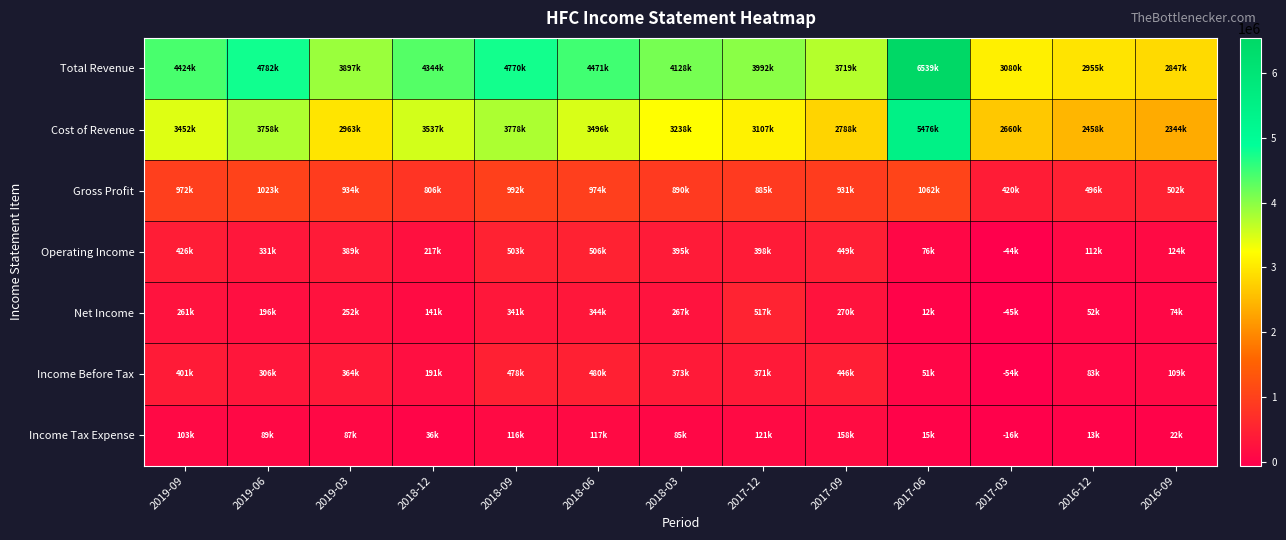

Reading right to left, what are all the values shown in this chart?

Total Revenue: 2016-09=2847300	2016-12=2955100	2017-03=3080500	2017-06=6539300	2017-09=3719200	2017-12=3992700	2018-03=4128400	2018-06=4471200	2018-09=4770800	2018-12=4344200	2019-03=3897200	2019-06=4782600	2019-09=4424800
Cost of Revenue: 2016-09=2344600	2016-12=2458900	2017-03=2660300	2017-06=5476700	2017-09=2788000	2017-12=3107100	2018-03=3238400	2018-06=3496500	2018-09=3778300	2018-12=3537500	2019-03=2963100	2019-06=3758700	2019-09=3452500
Gross Profit: 2016-09=502700	2016-12=496200	2017-03=420200	2017-06=1062600	2017-09=931200	2017-12=885600	2018-03=890000	2018-06=974700	2018-09=992500	2018-12=806700	2019-03=934100	2019-06=1023900	2019-09=972300
Operating Income: 2016-09=124800	2016-12=112300	2017-03=-44900	2017-06=76700	2017-09=449200	2017-12=398500	2018-03=395800	2018-06=506900	2018-09=503500	2018-12=217600	2019-03=389300	2019-06=331700	2019-09=426800
Net Income: 2016-09=74200	2016-12=52800	2017-03=-45800	2017-06=12200	2017-09=270300	2017-12=517900	2018-03=267100	2018-06=344300	2018-09=341300	2018-12=141500	2019-03=252700	2019-06=196600	2019-09=261400
Income Before Tax: 2016-09=109900	2016-12=83400	2017-03=-54600	2017-06=51500	2017-09=446100	2017-12=371300	2018-03=373900	2018-06=480400	2018-09=478400	2018-12=191800	2019-03=364000	2019-06=306200	2019-09=401000
Income Tax Expense: 2016-09=22200	2016-12=13000	2017-03=-16800	2017-06=15200	2017-09=158400	2017-12=121100	2018-03=85000	2018-06=117400	2018-09=116300	2018-12=36300	2019-03=87500	2019-06=89300	2019-09=103000